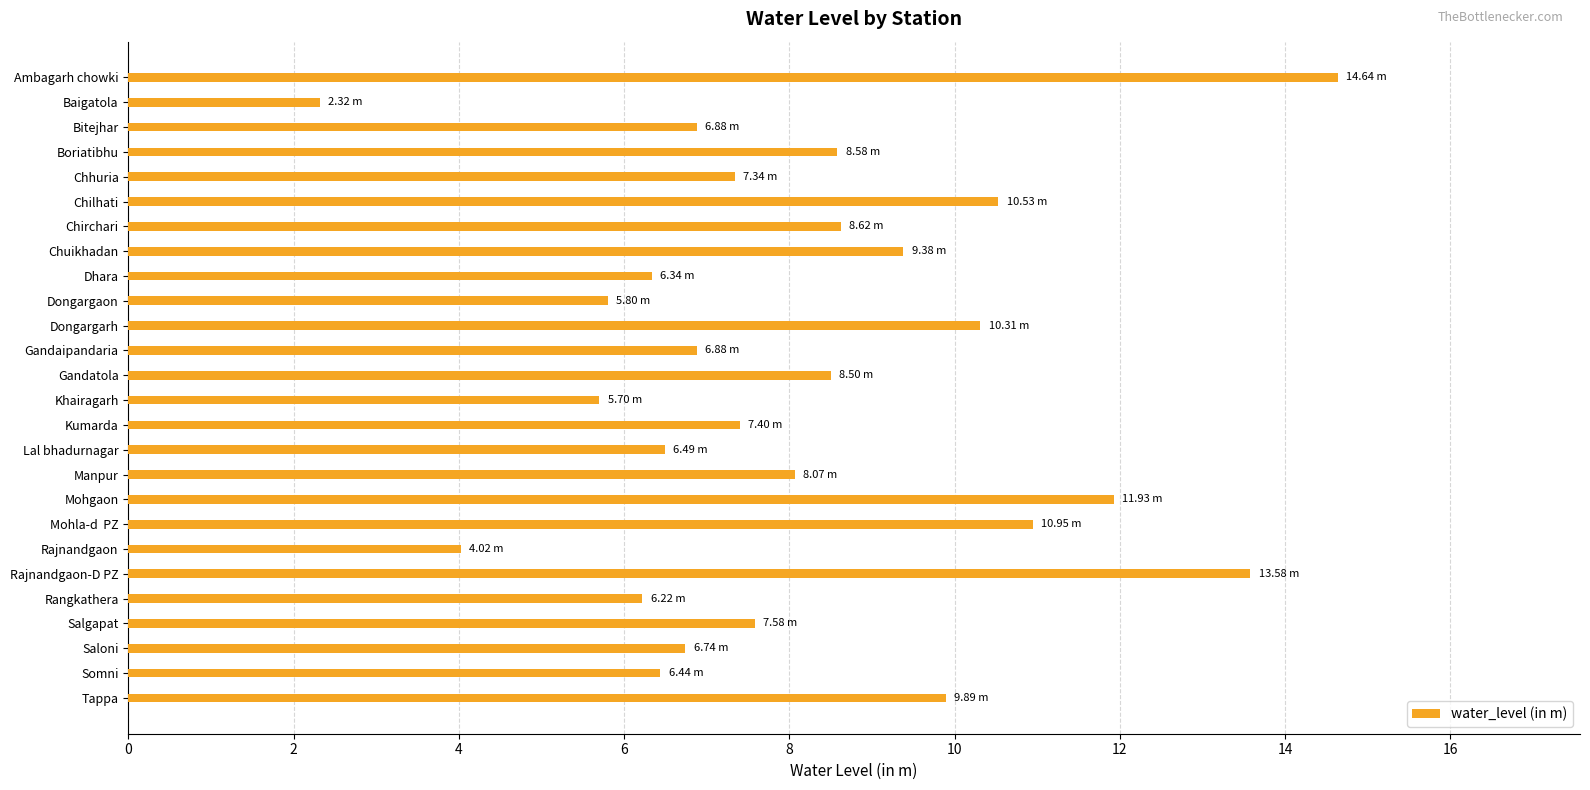

Which has a higher value, Rangkathera or Dongargaon?

Rangkathera